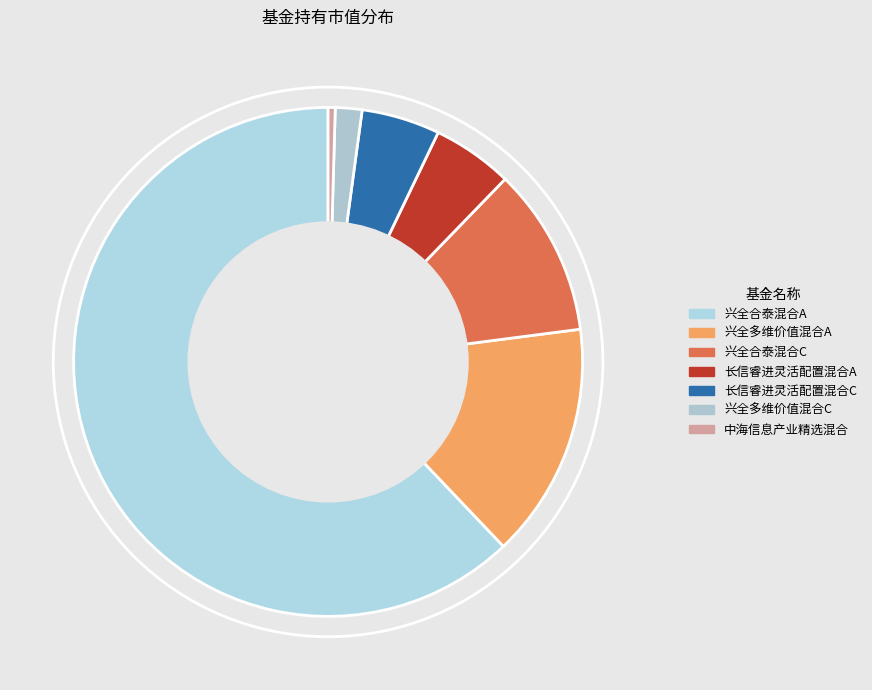

To the nearest percent, what is the difference between the 兴全合泰混合A and 兴全合泰混合C slice percentages?

51%